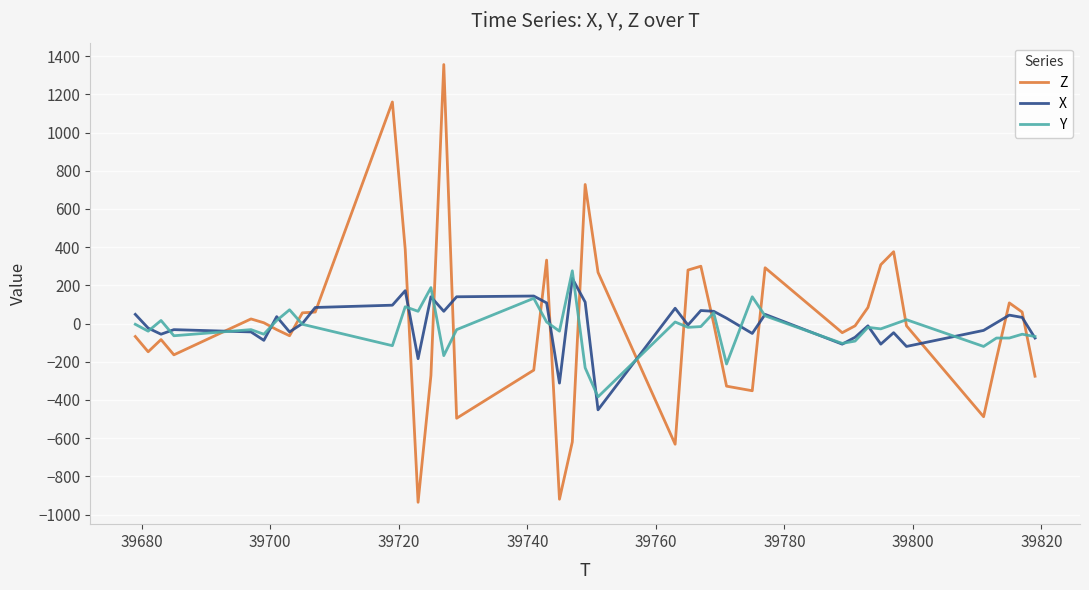

What is the greatest value displayed?

1356